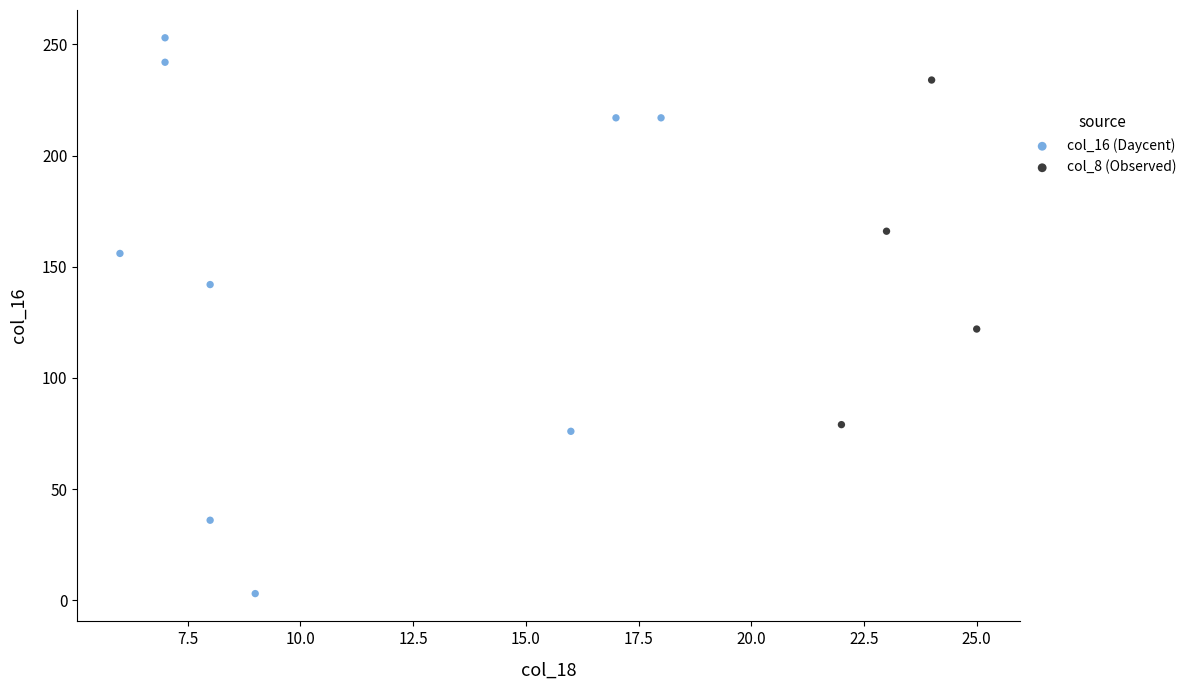

Which series contains the lowest Y value?

col_16 (Daycent)